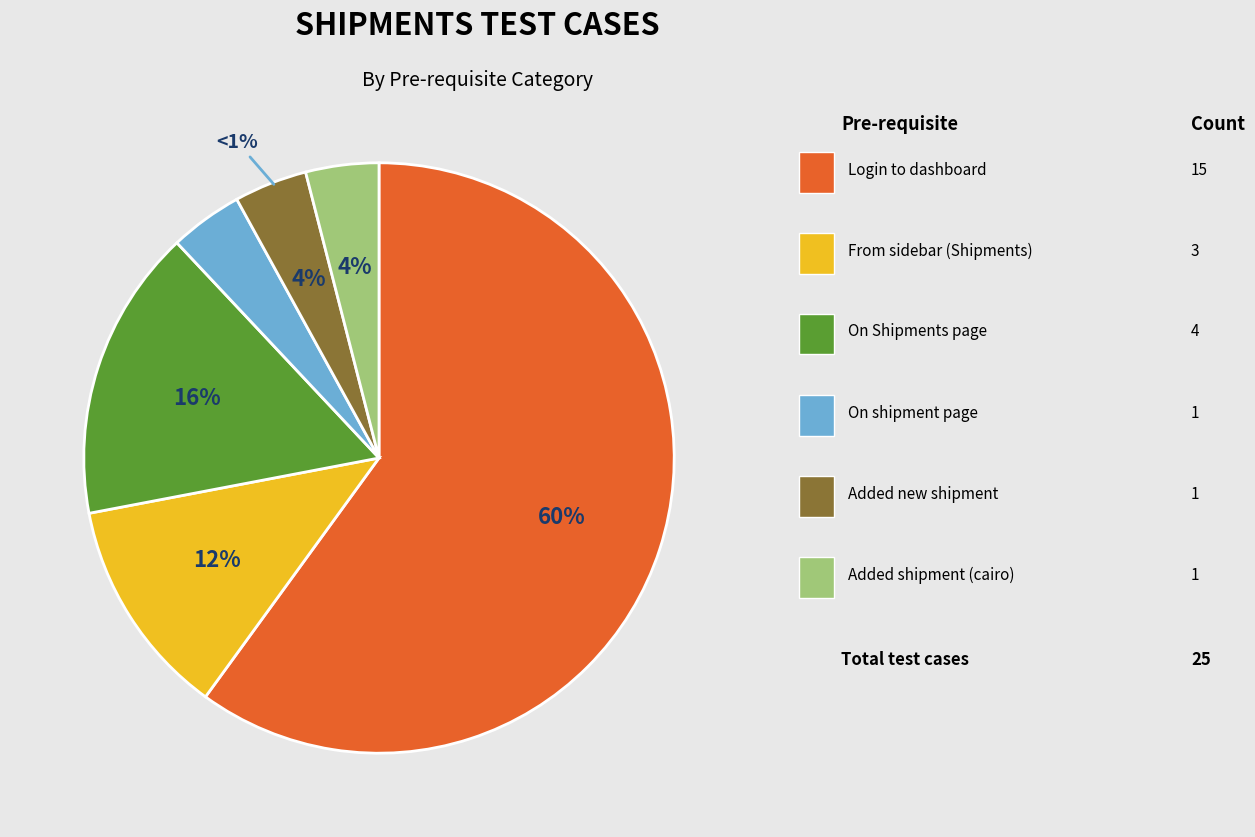

Is there a majority slice in this chart?

Yes